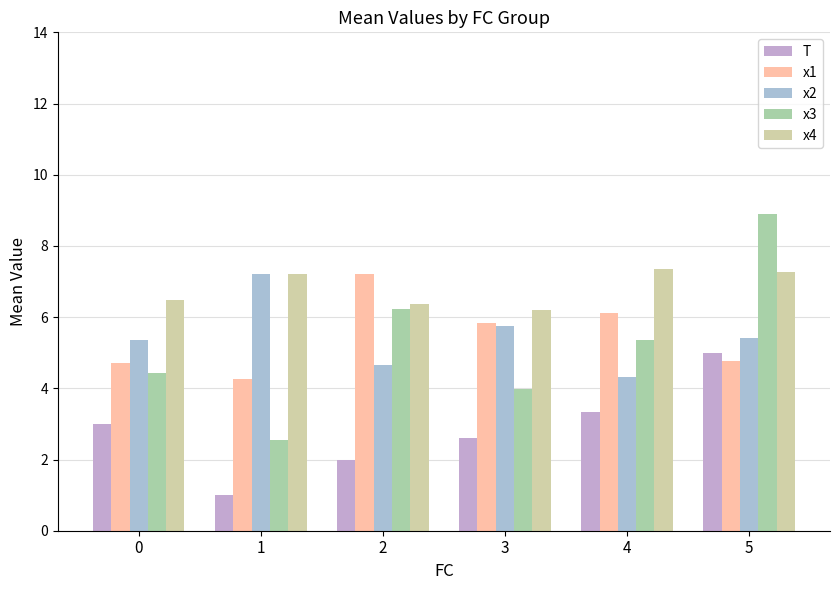

What are all the series names shown in the legend?

T, x1, x2, x3, x4